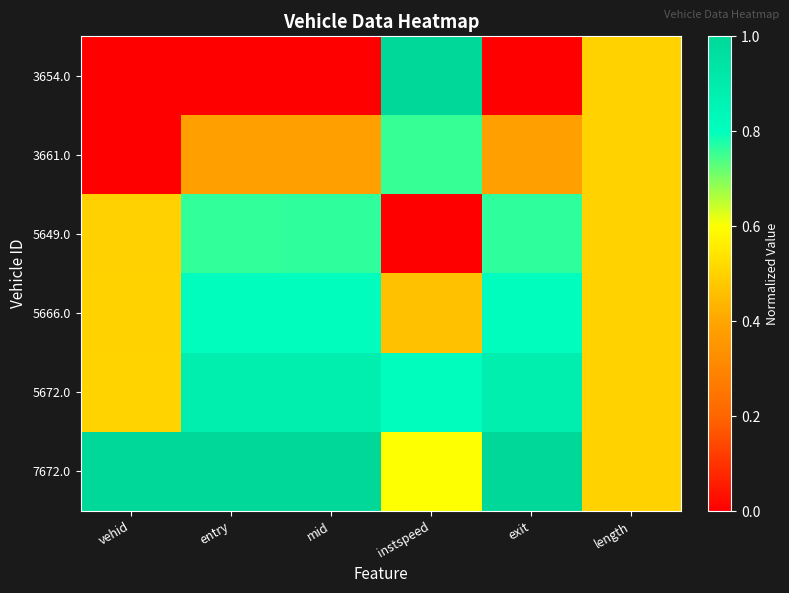

Reading left to right, list all the values displayed in this chart.

3654.0: vehid=0.0	entry=0.0	mid=0.0	instspeed=1.0	exit=0.0	length=0.5
3661.0: vehid=0.0	entry=0.4	mid=0.4	instspeed=0.8	exit=0.4	length=0.5
5649.0: vehid=0.5	entry=0.8	mid=0.8	instspeed=0.0	exit=0.8	length=0.5
5666.0: vehid=0.5	entry=0.8	mid=0.8	instspeed=0.5	exit=0.8	length=0.5
5672.0: vehid=0.5	entry=0.9	mid=0.9	instspeed=0.8	exit=0.9	length=0.5
7672.0: vehid=1.0	entry=1.0	mid=1.0	instspeed=0.6	exit=1.0	length=0.5